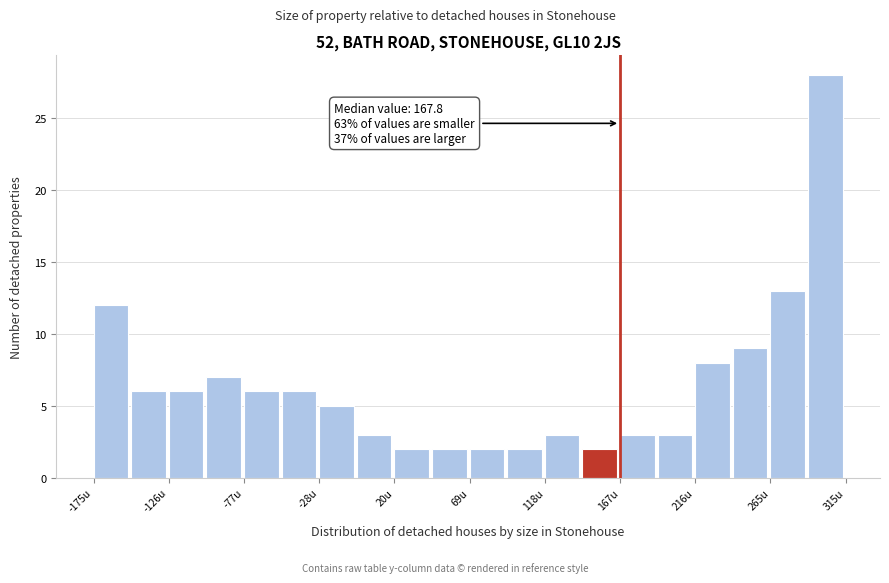

Over which range of the x-axis is the bar tallest?

290 to 315